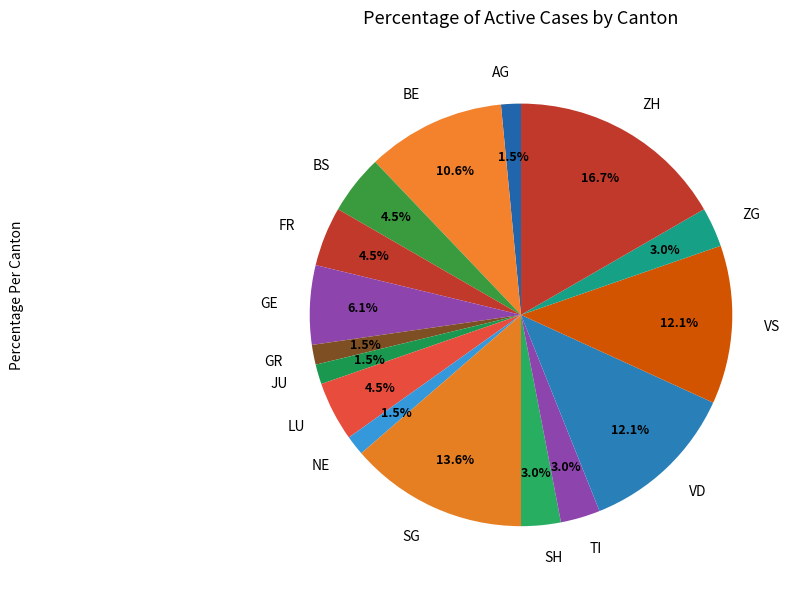

Is the sum of LU and GE greater than half?

No